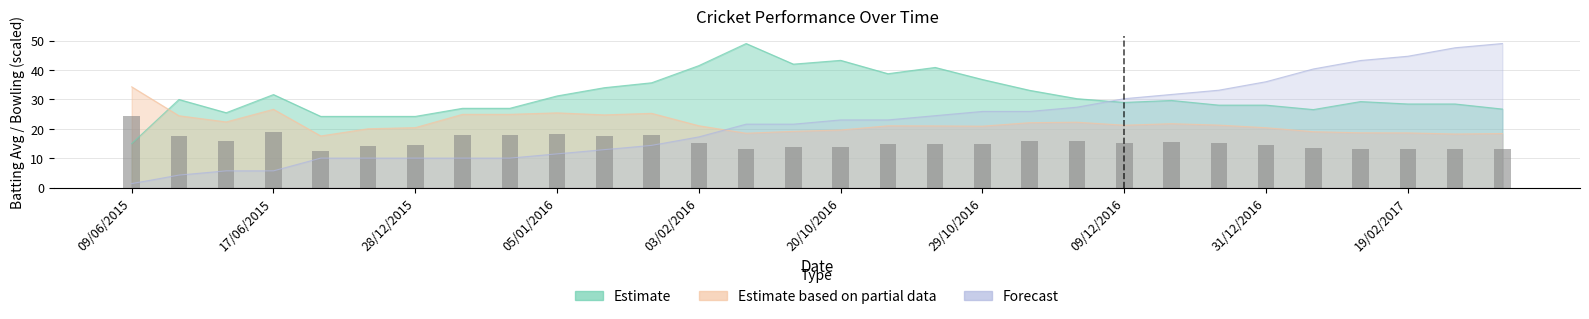

What is the label of the 11th bar from the right?

04/12/2016